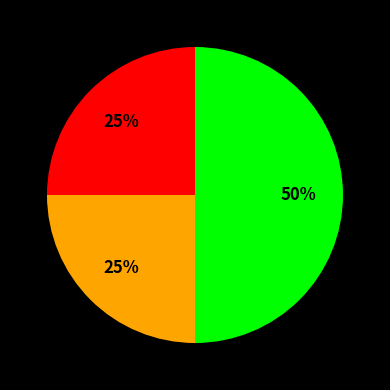

To the nearest percent, what is the average slice percentage?

33%